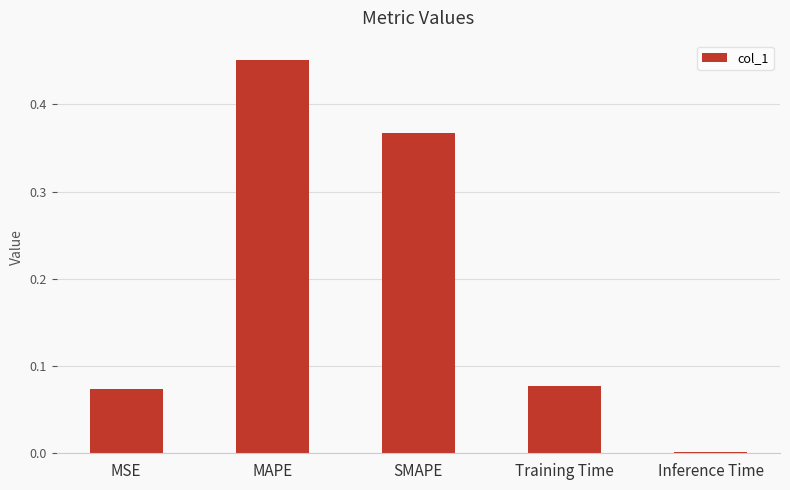

Which category has the highest value across all series?

MAPE